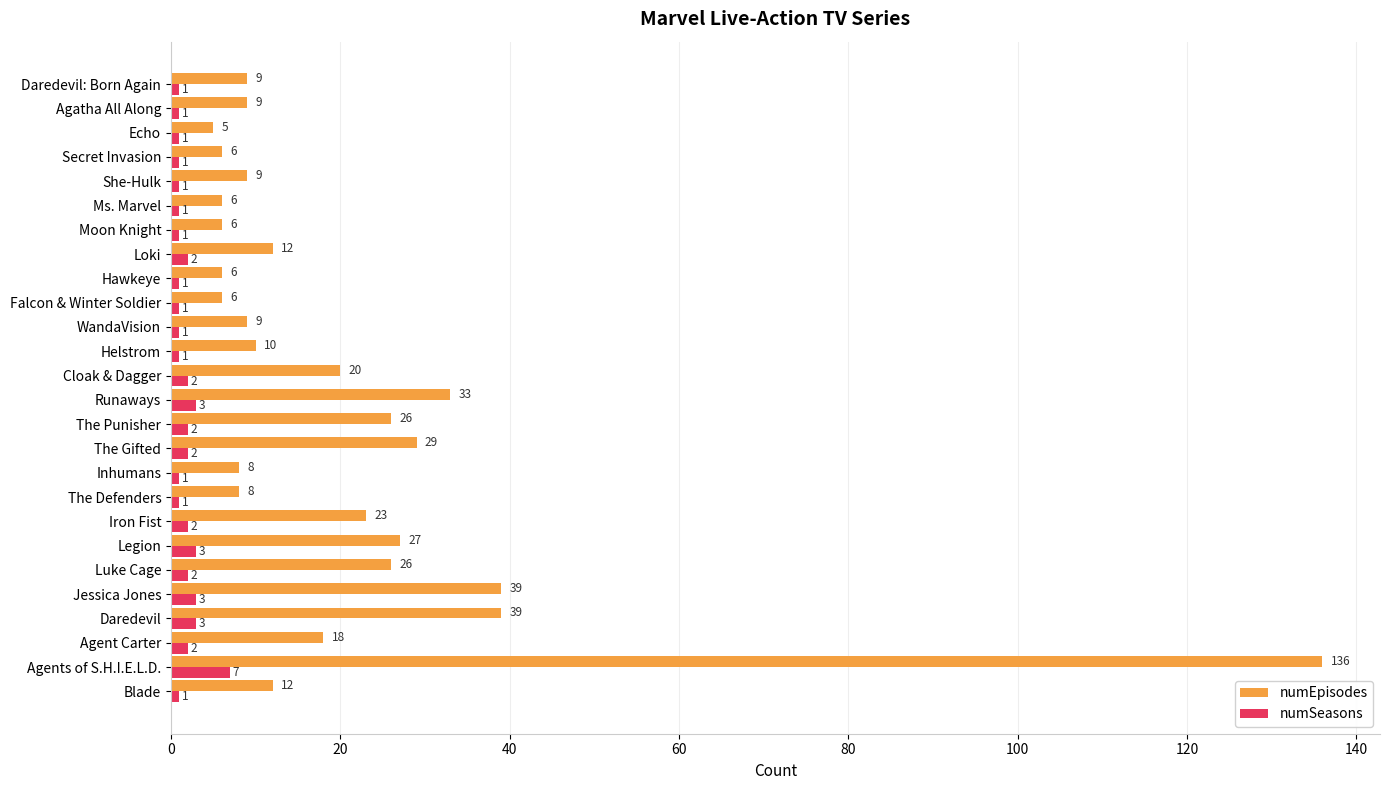

What is the spread (max minus min) of values at Daredevil?

36